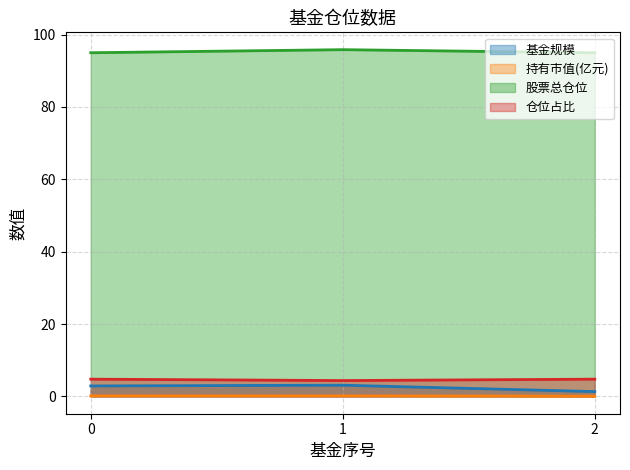

What is the lowest value of the 股票总仓位 series?

95.0